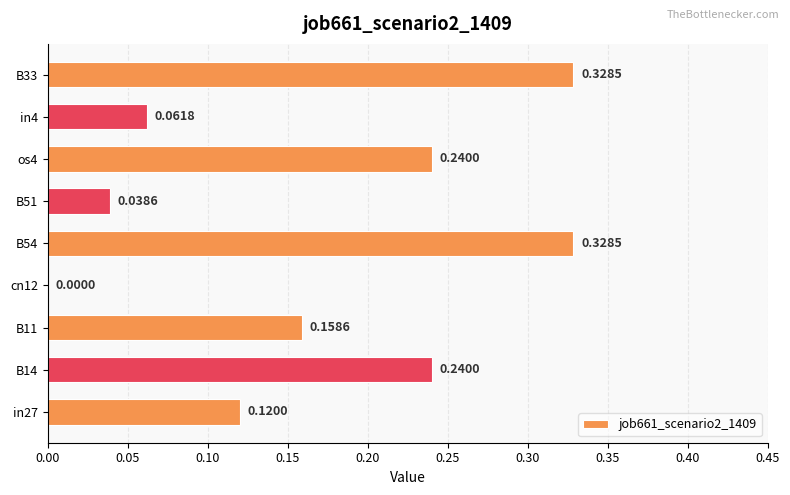

How many values exceed 0?

8